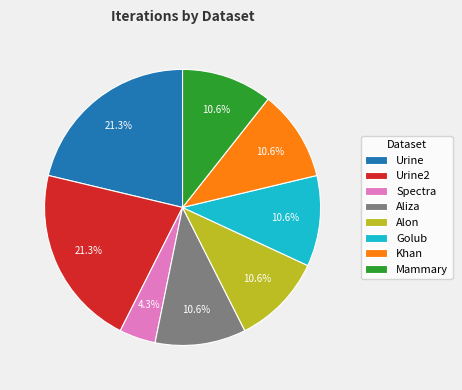

To the nearest percent, what is the average slice percentage?

12%